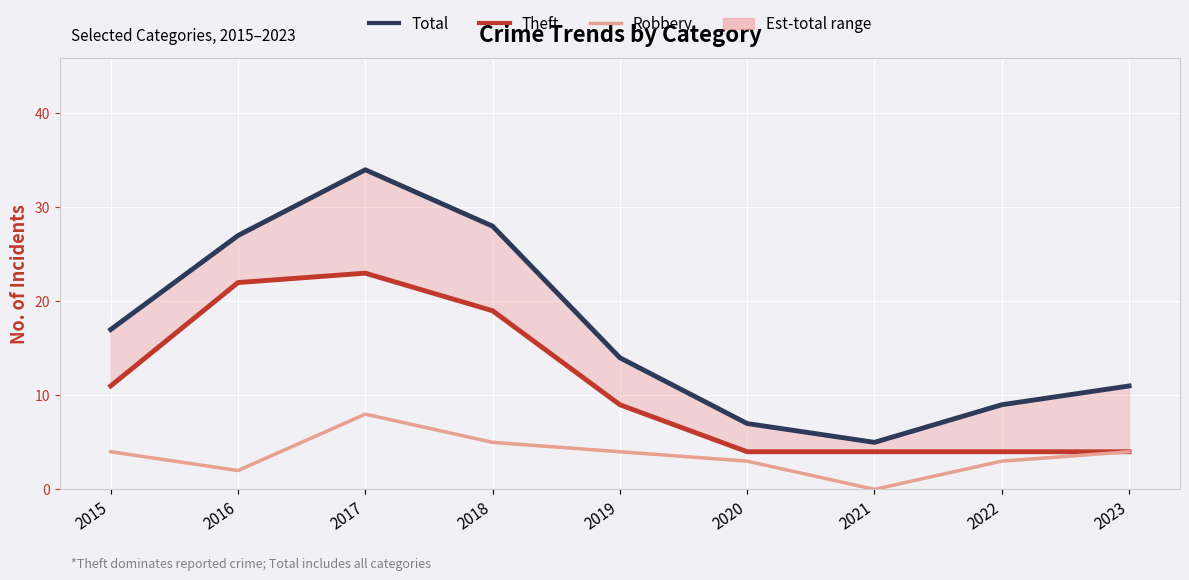

True or false: Robbery and Total cross at least once.

False